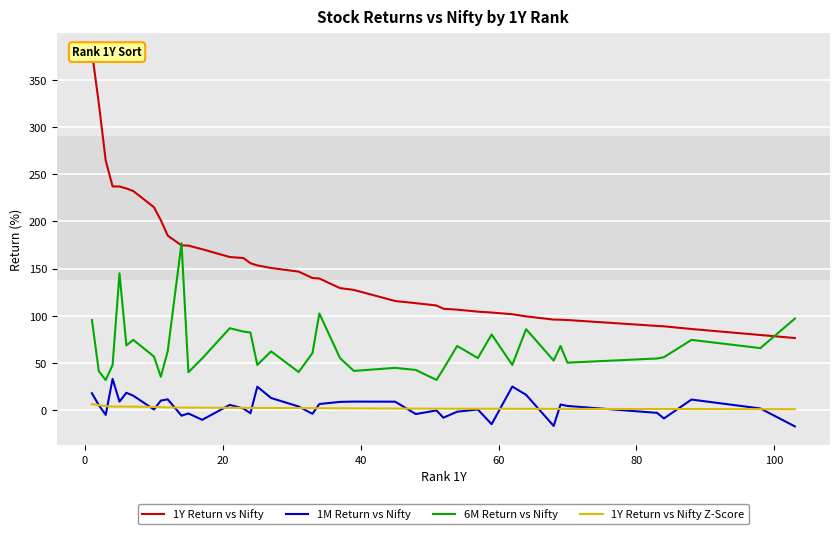

What is the difference between the maximum and second lowest values in the 1Y Return vs Nifty series?

299.9